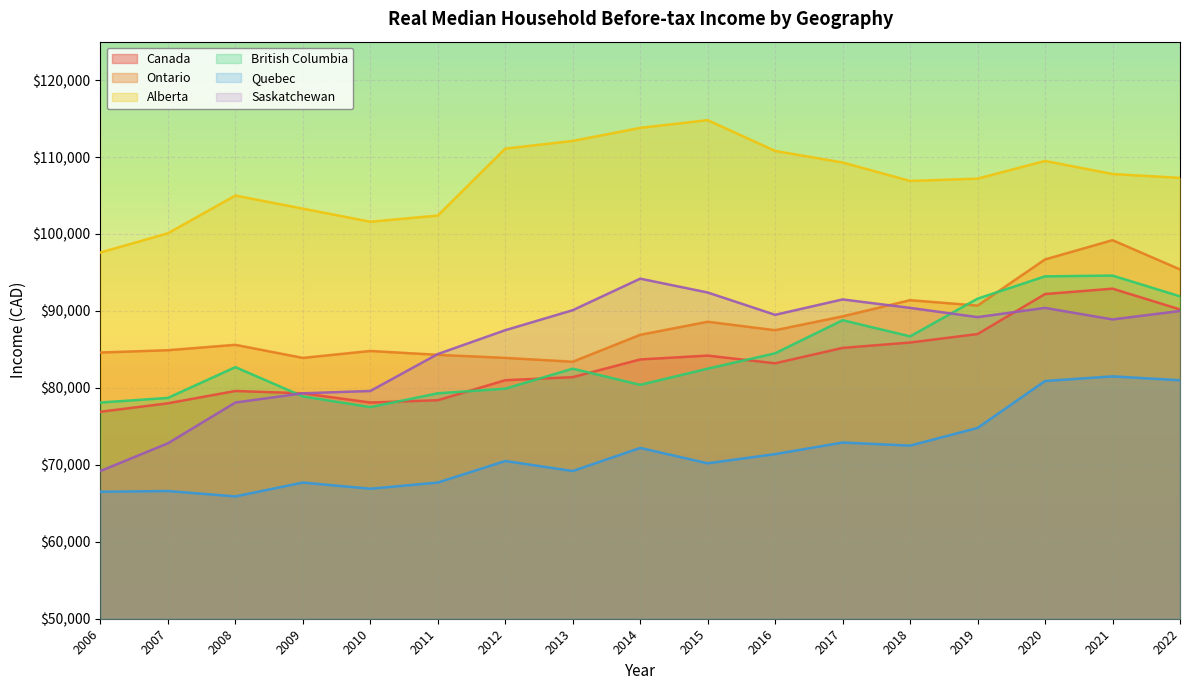

At which category is the sum across all series the highest?

2021